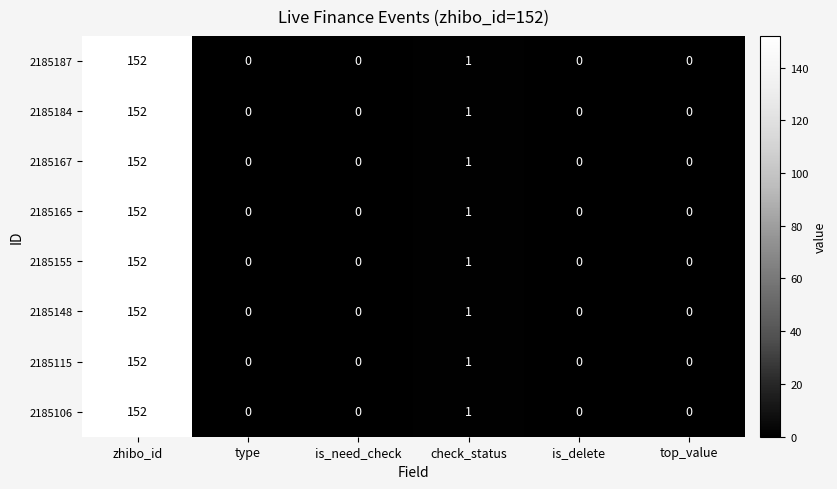

What is the average value of the 2185106 series?

26